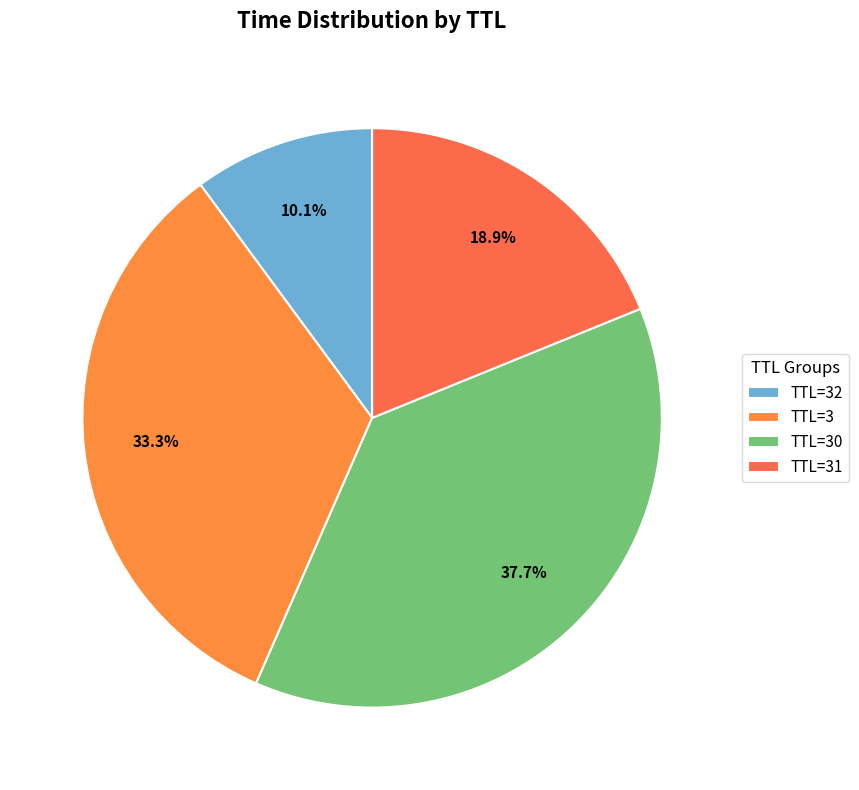

Does any single category account for the majority?

No